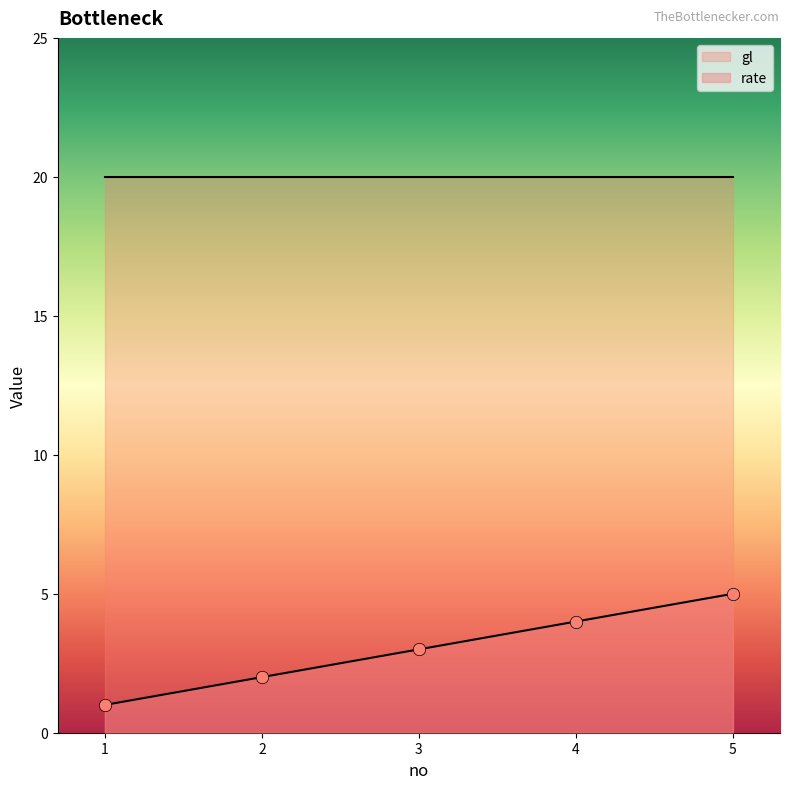

What is the ratio of the value at 1 to the value at 2?

0.5